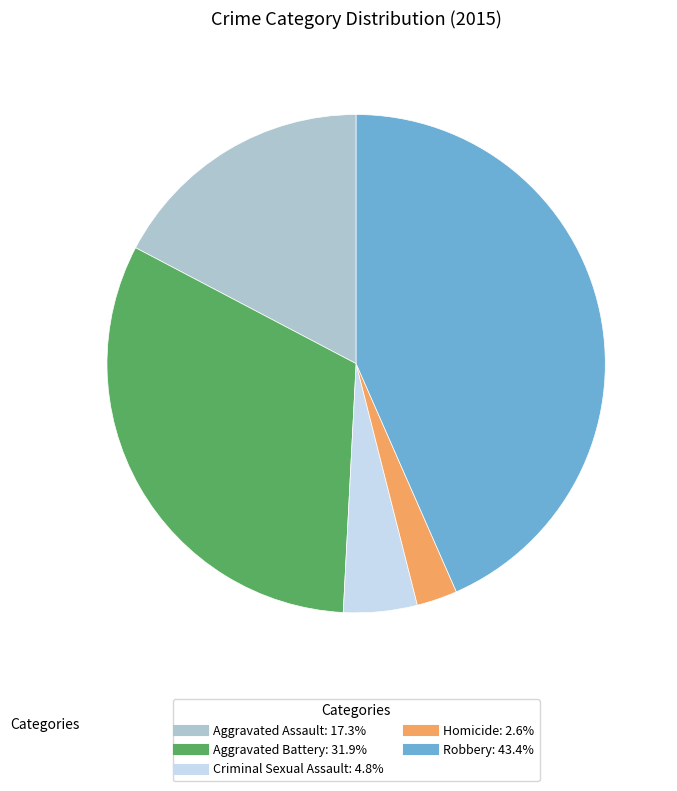

The Aggravated Battery slice represents 32% of the pie. True or false?

True